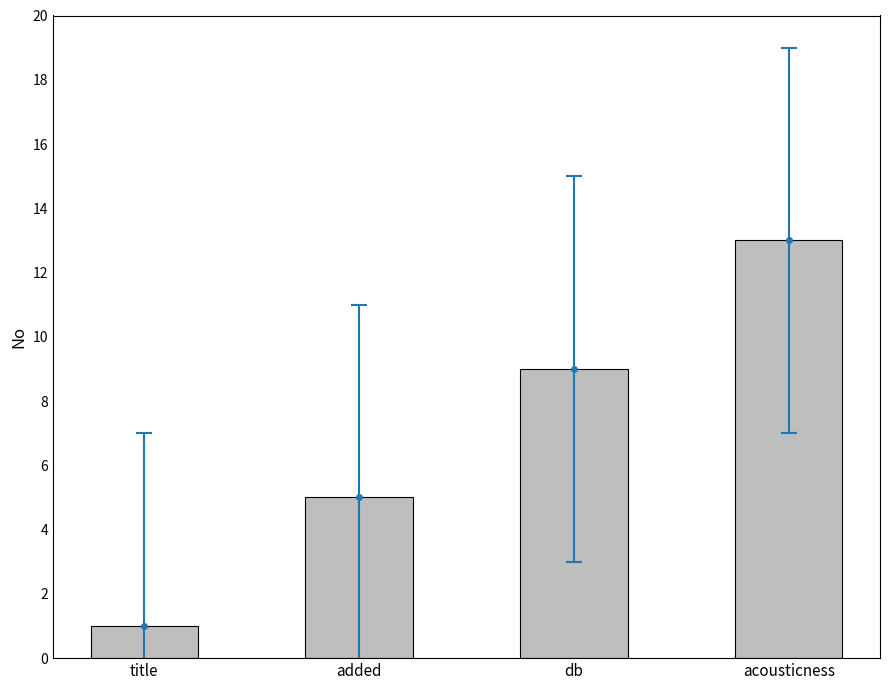

True or false: the data shows 8 at added.

False